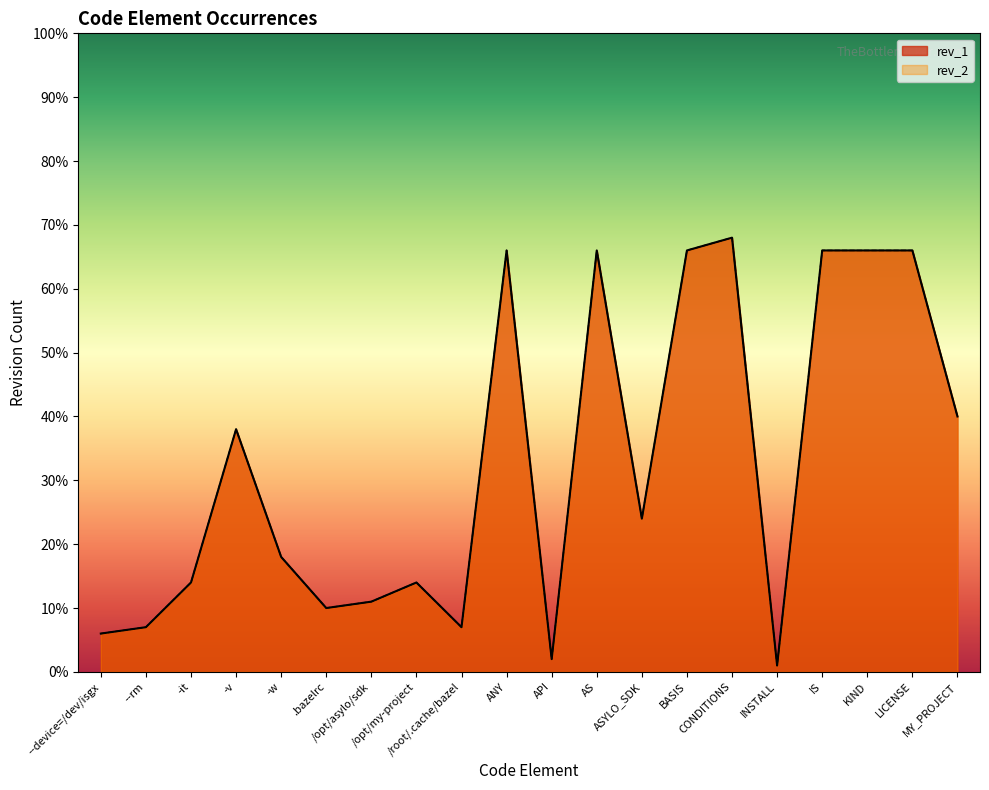

What is the sum of all rev_1 values?

656